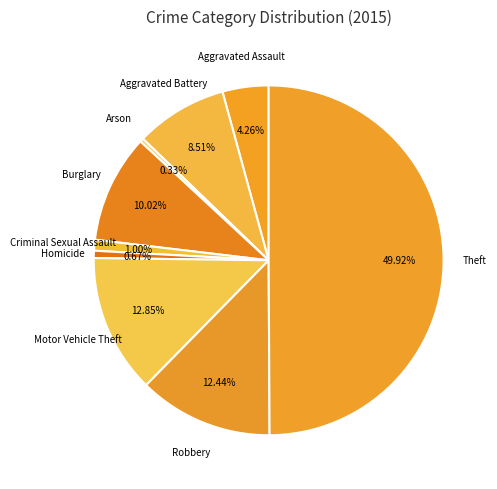

Count the number of slices in the pie.

9